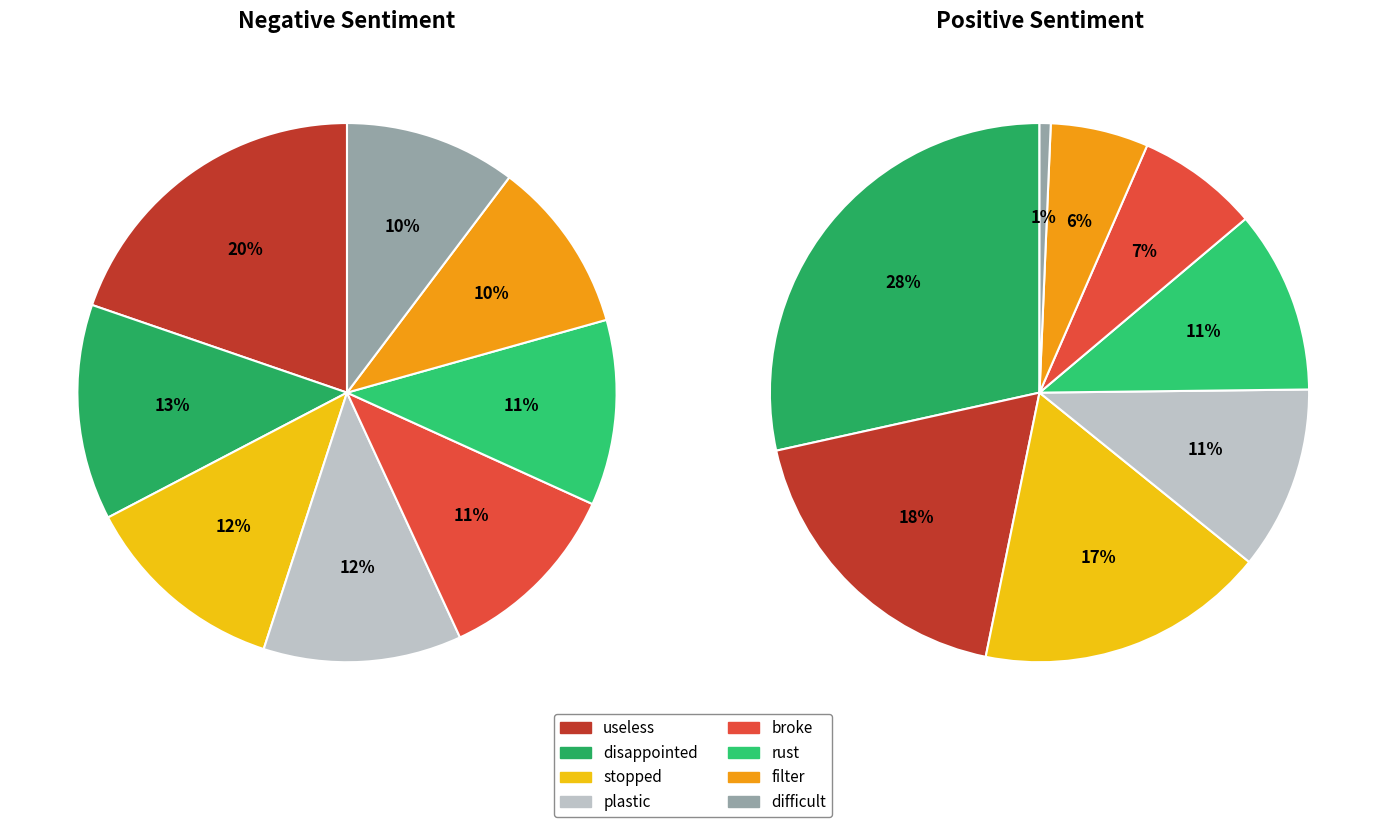

What portion of the pie excludes 6?

89.6%